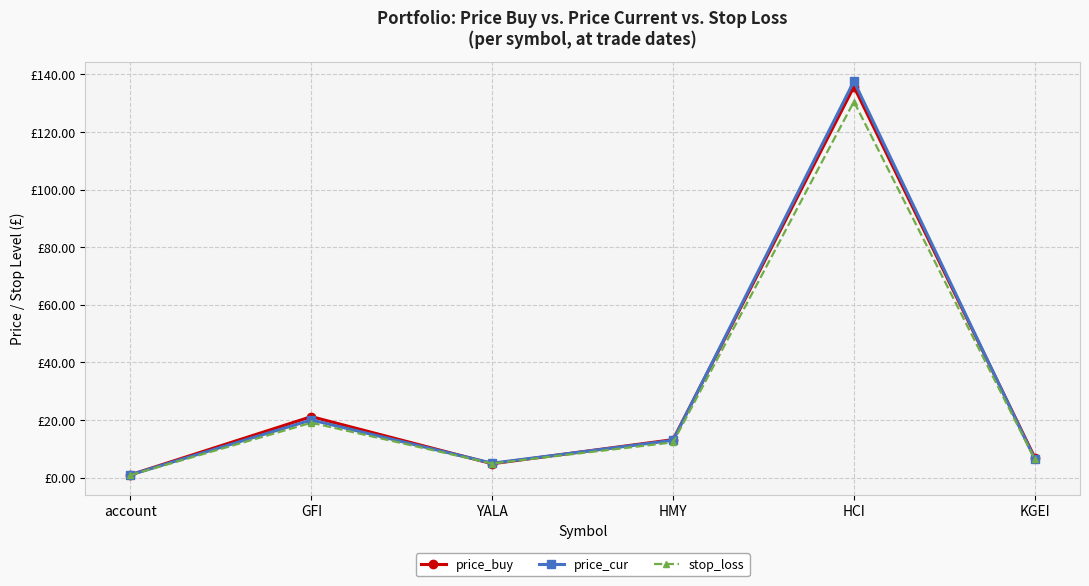

What is the label of the 3rd point from the left?

YALA